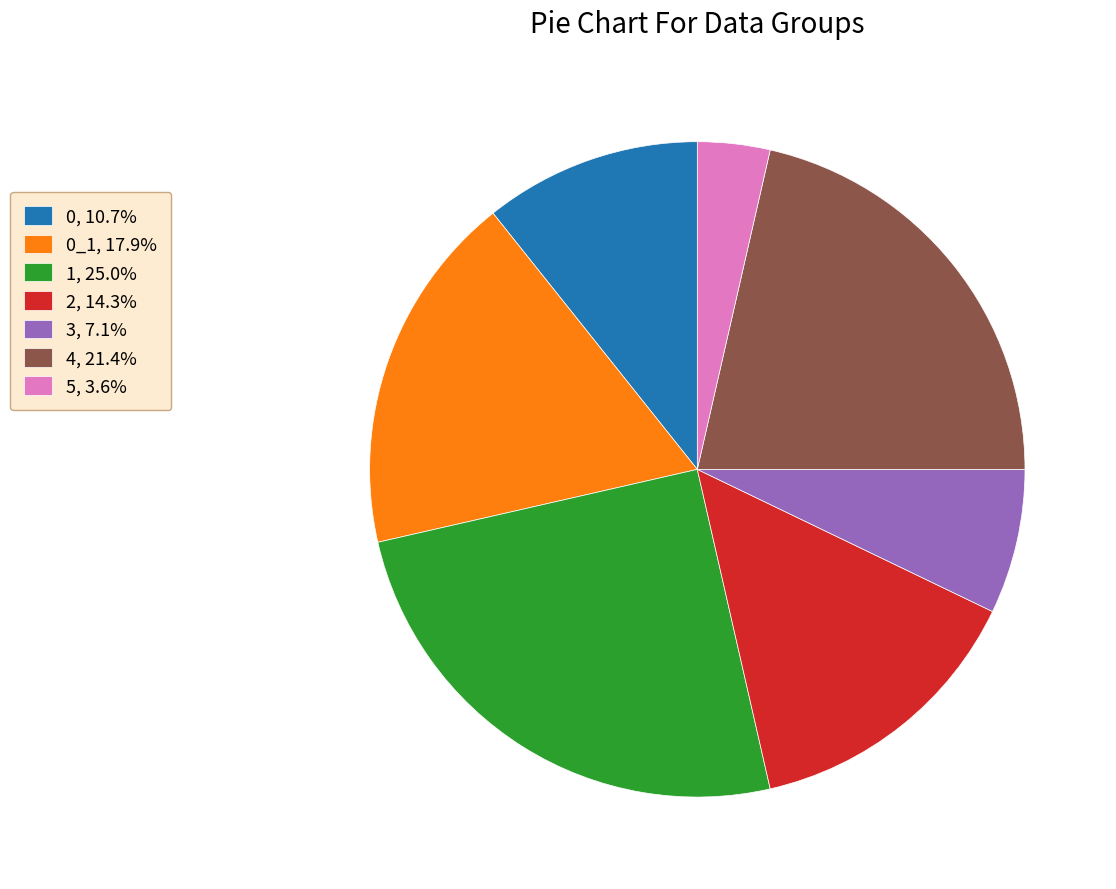

Is there any slice that represents more than half of the pie?

No